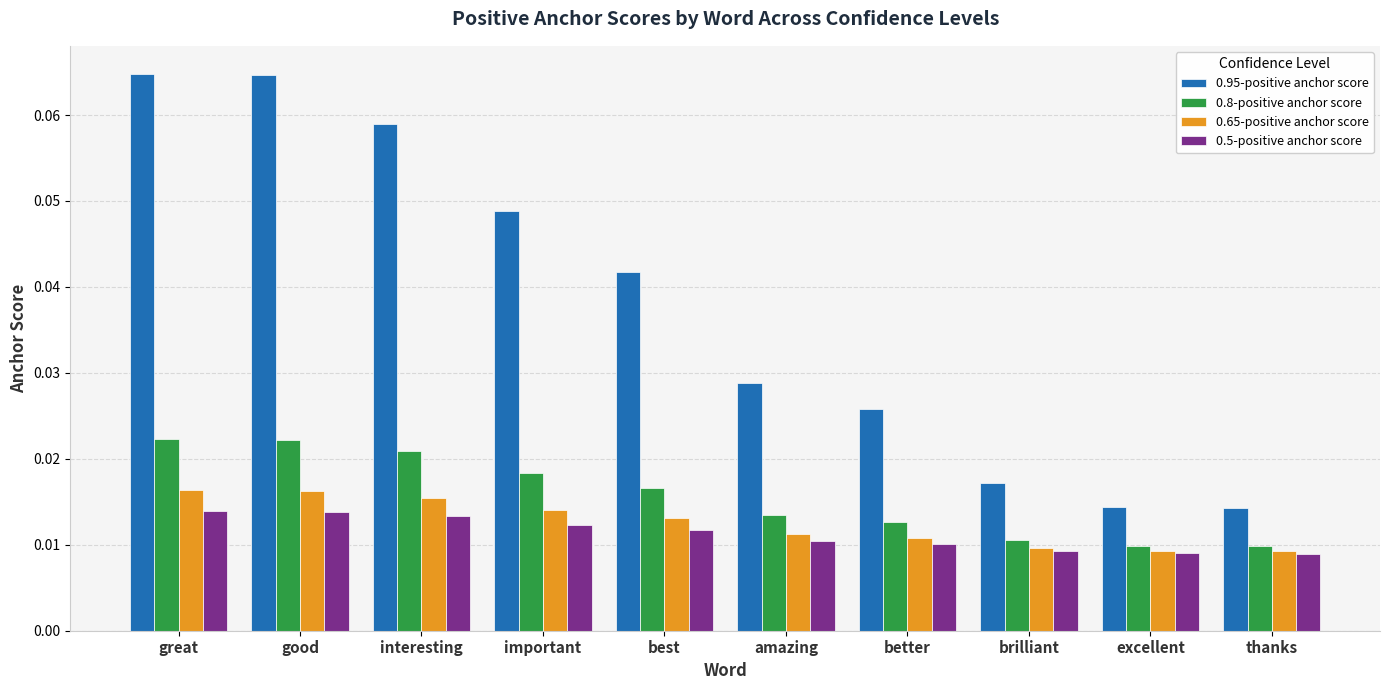

Rank the series by their maximum value, from lowest to highest.

0.5-positive anchor score, 0.65-positive anchor score, 0.8-positive anchor score, 0.95-positive anchor score